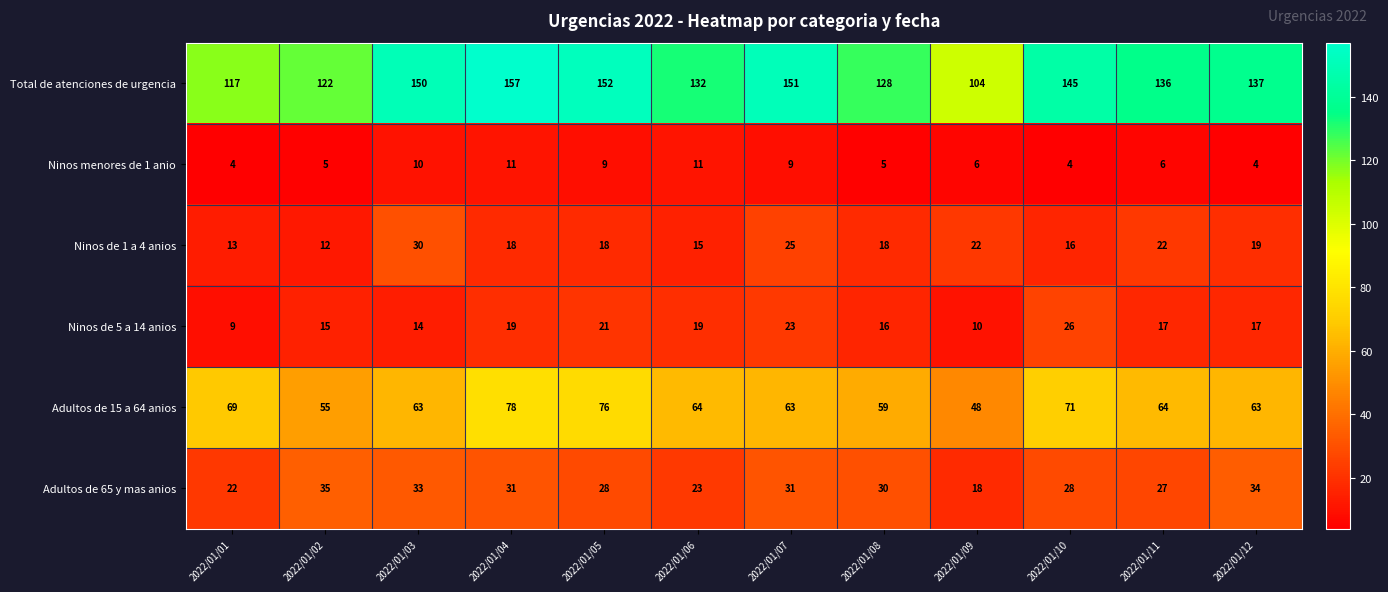

What is the minimum value for Adultos de 15 a 64 anios?

48